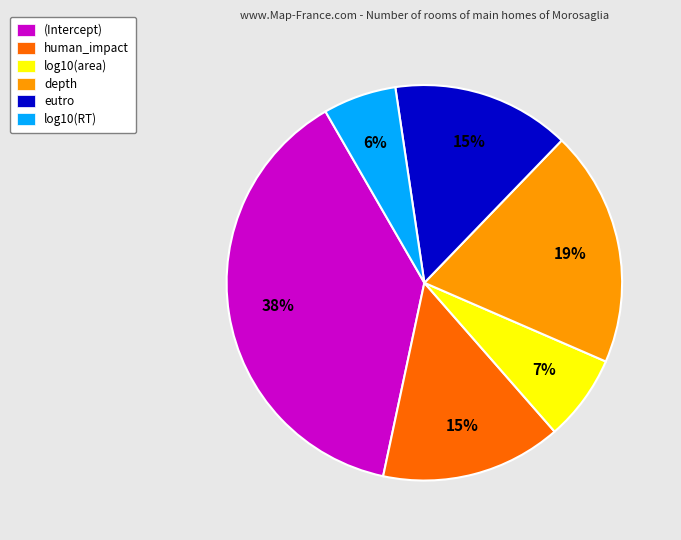

Between log10(RT) and log10(area), which is larger?

log10(area)